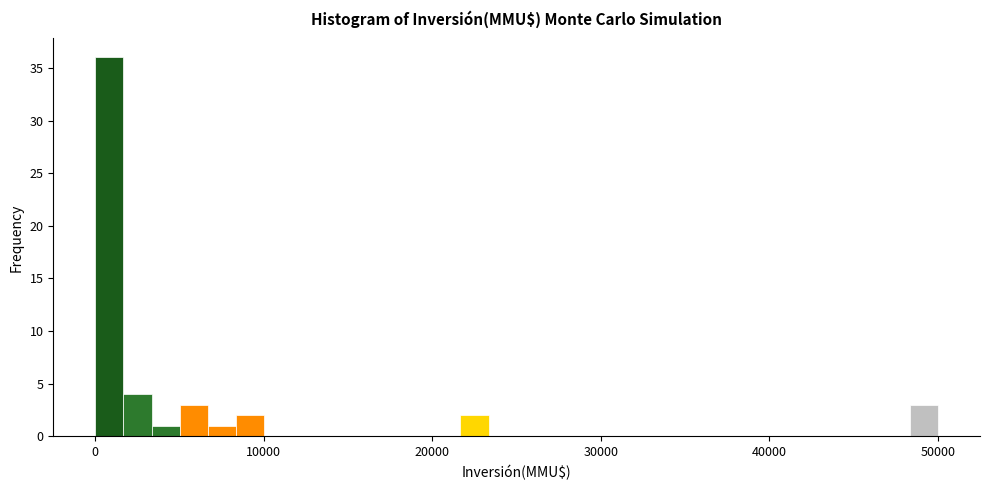

Read against the x-axis, roughly where is the centre of the tallest bar?

1000